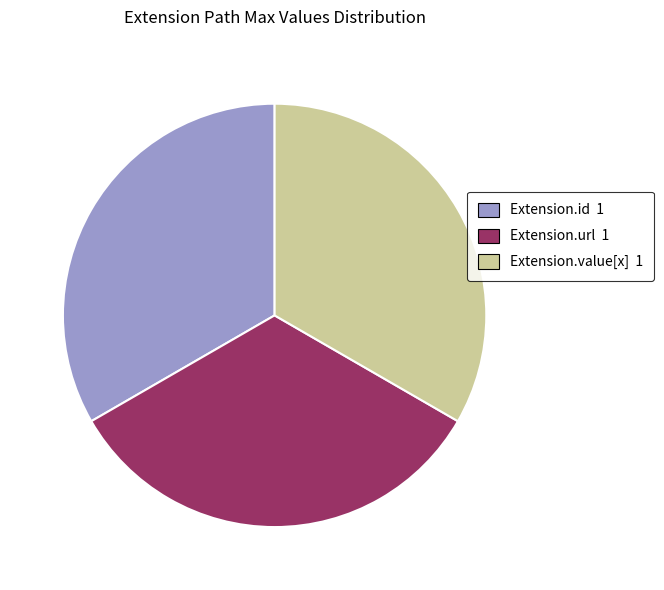

Approximately how many times larger is the value at Extension.url 1 compared to Extension.id 1?

1.0